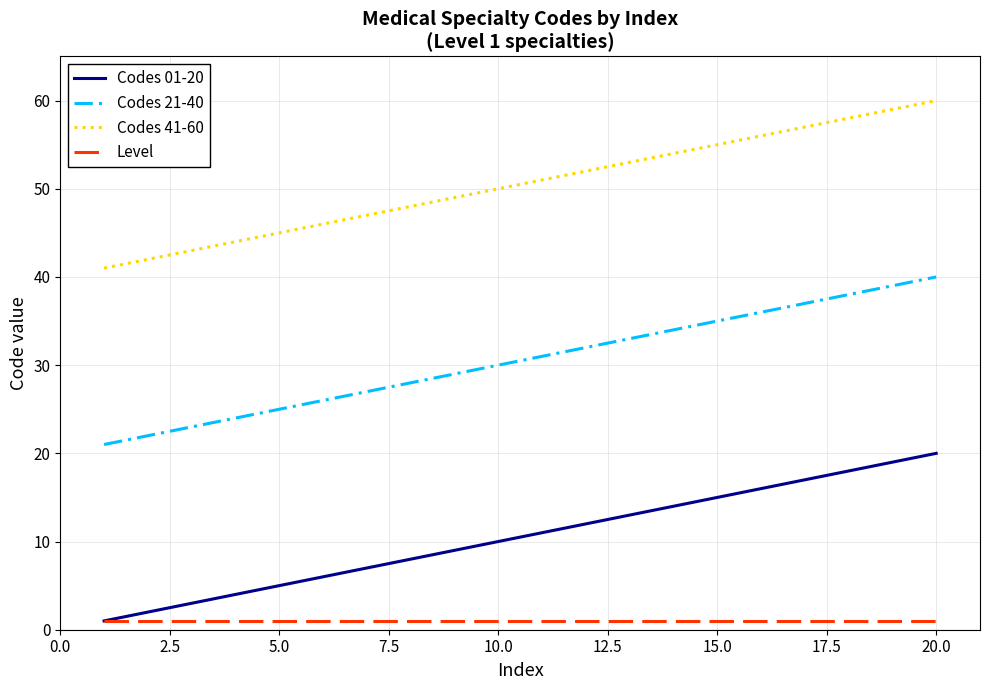

How many categories are shown in the chart?

20